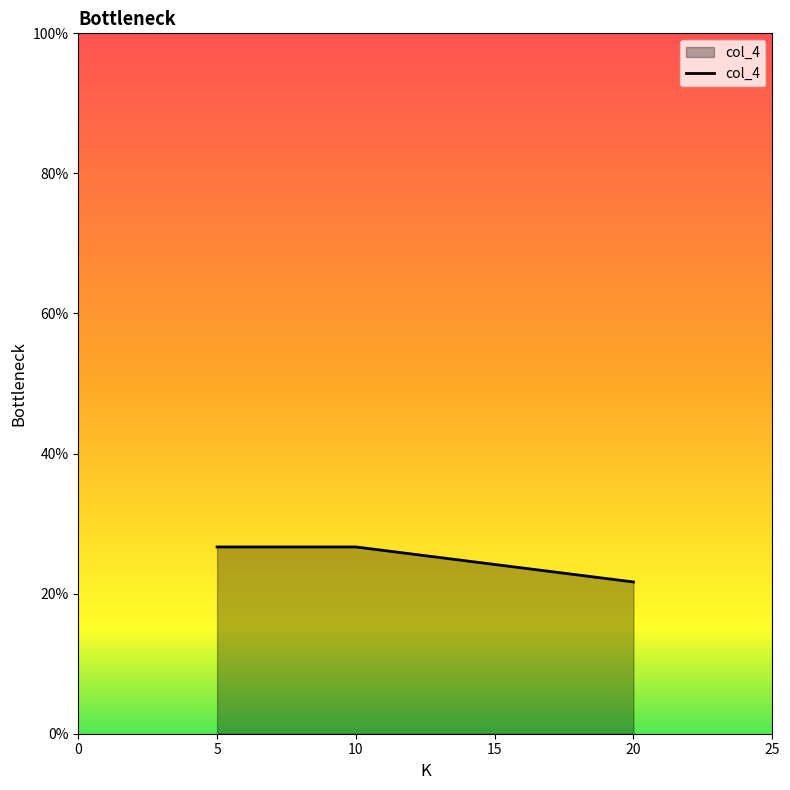

Does the chart have visible grid lines?

No